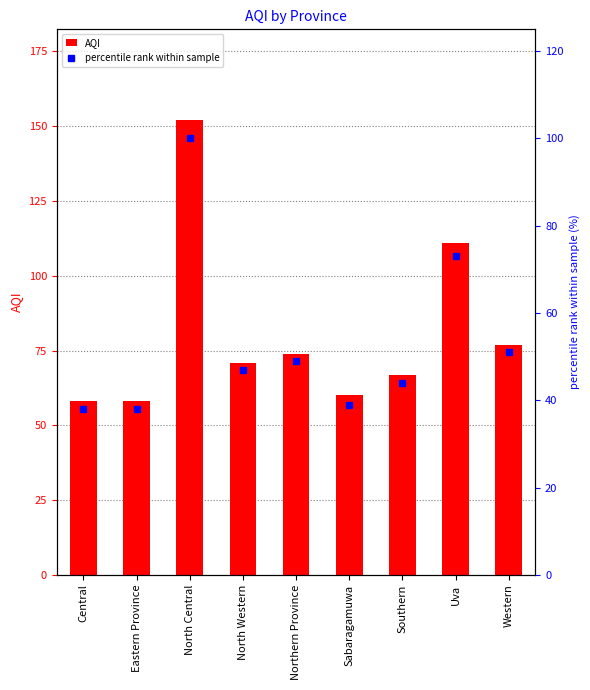

List the series in order of their overall mean, lowest first.

percentile rank within sample, AQI